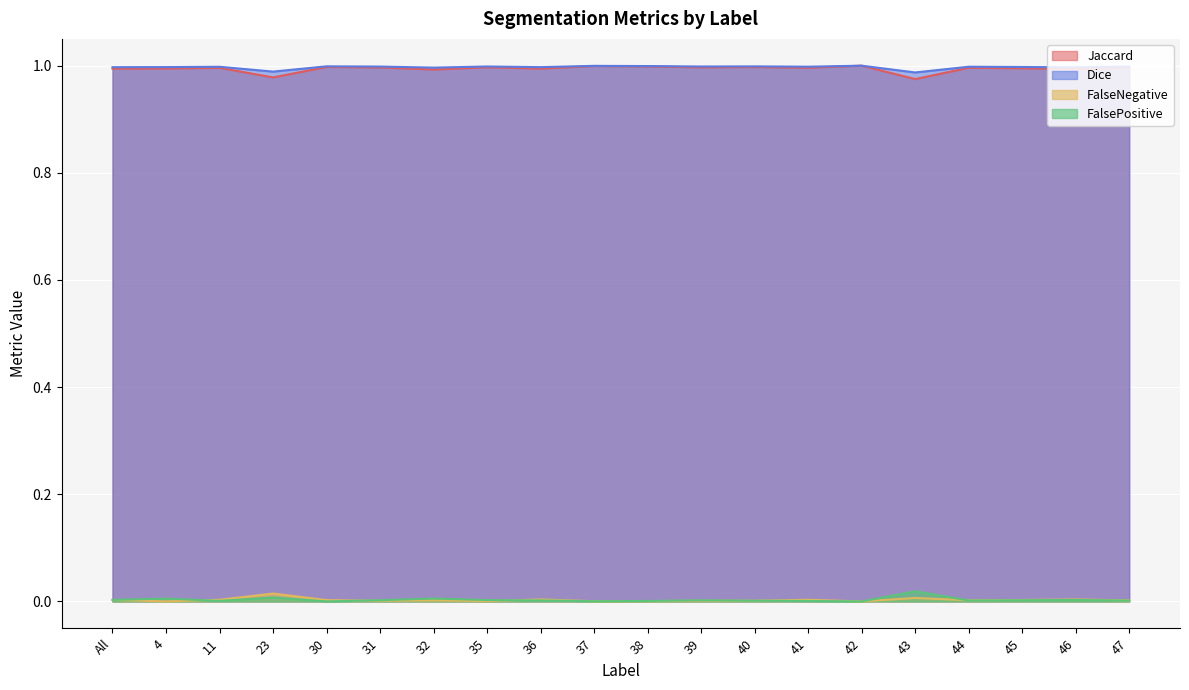

At which category does FalseNegative reach its first local peak?

23